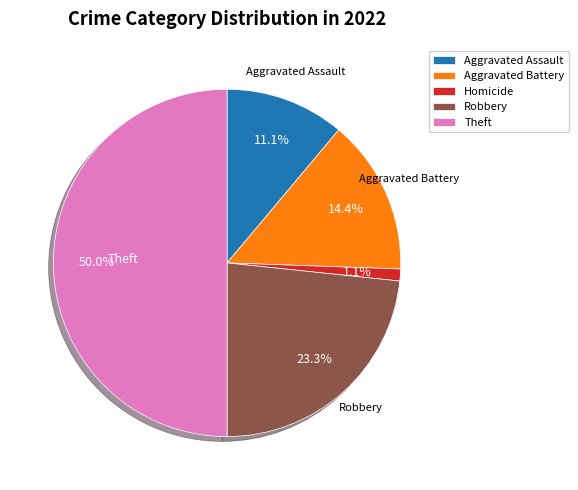

How many slices are in this pie chart?

5